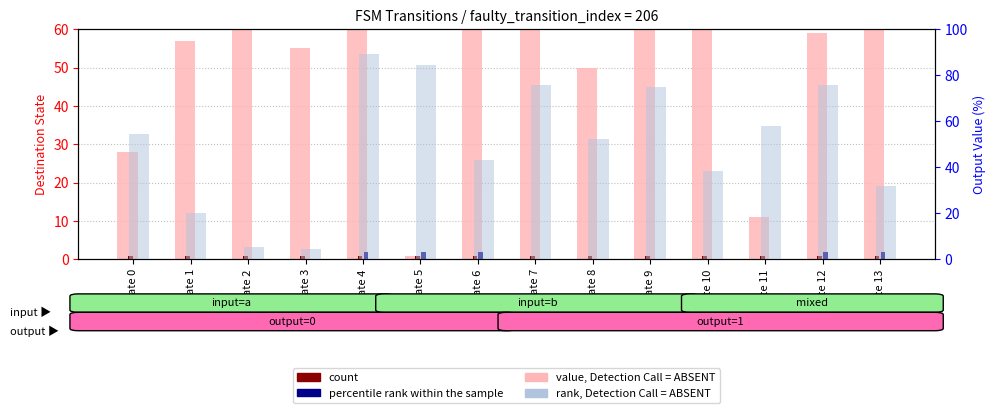

Reading right to left, what are all the values shown in this chart?

value, Detection Call = ABSENT: 116.0	59.0	11.0	95.0	117.0	50.0	69.0	71.0	1.0	107.0	55.0	108.0	57.0	28.0
count: 1.0	1.0	1.0	1.0	1.0	1.0	1.0	1.0	1.0	1.0	1.0	1.0	1.0	1.0
percentile rank within the sample: 2.0	2.0	0.0	0.0	0.0	0.0	0.0	2.0	2.0	2.0	0.0	0.0	0.0	0.0
rank, Detection Call = ABSENT: 32.0	75.8	57.8	38.3	75.0	52.3	75.8	43.0	84.4	89.1	4.7	5.5	20.3	54.7